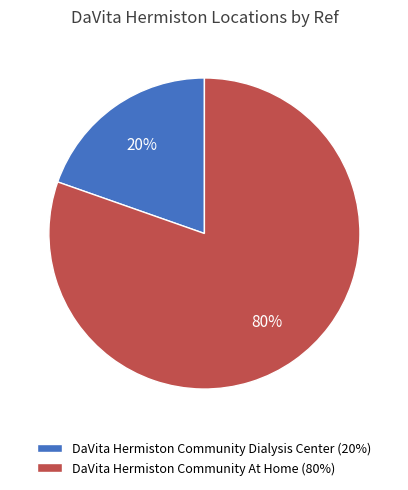

How many slices are in this pie chart?

2